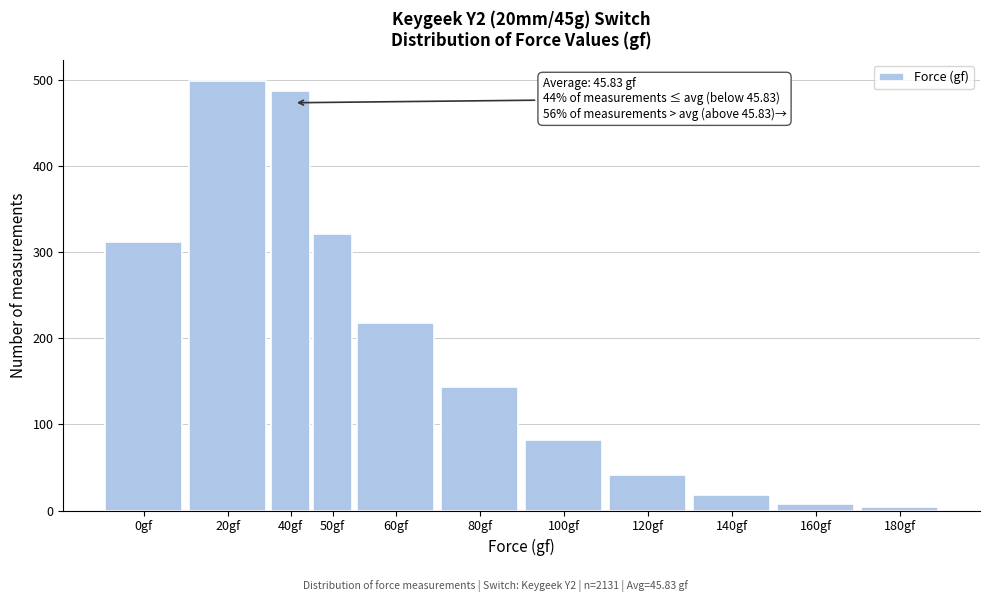

Reading right to left, transcribe all the data shown in this chart.

180gf=4	160gf=7	140gf=18	120gf=41	100gf=82	80gf=143	60gf=218	50gf=321	40gf=487	20gf=498	0gf=312